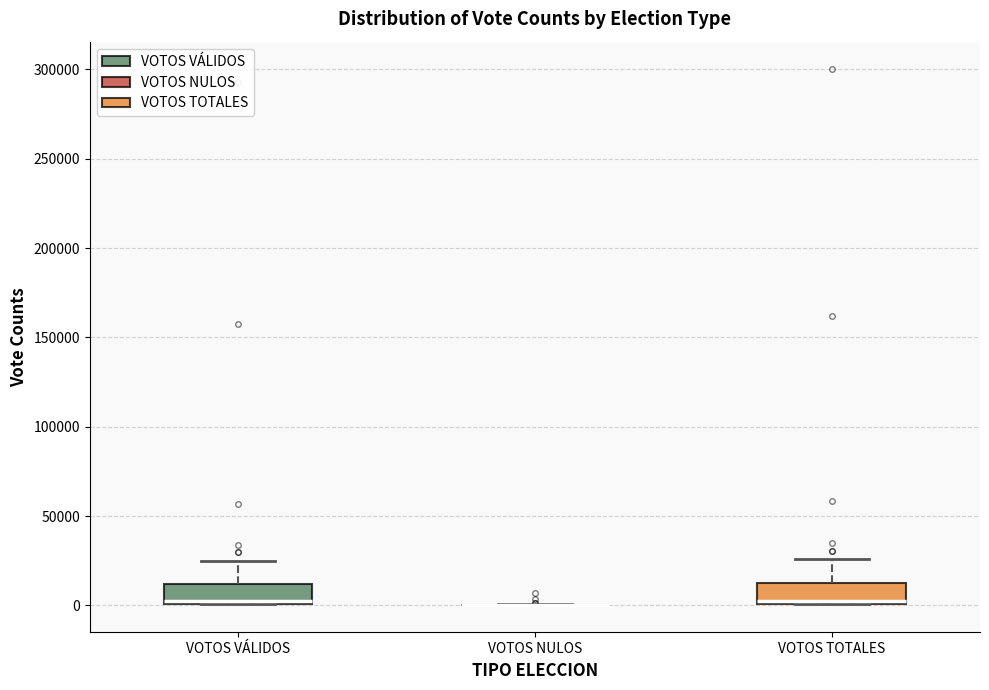

Reading left to right, read every box against the y-axis: the position of its median line, the range the box covers, and the ends of its whiskers. The values are not printed on the chart, so give them approximately, as read against the axis.

VOTOS VÁLIDOS: median 0 (drawn on the box's lower edge), box 0 to 10000, whiskers 0 to 25000
VOTOS NULOS: box collapsed to a line at 0, whiskers 0 to 0
VOTOS TOTALES: median 0, box 0 to 10000, whiskers 0 to 25000